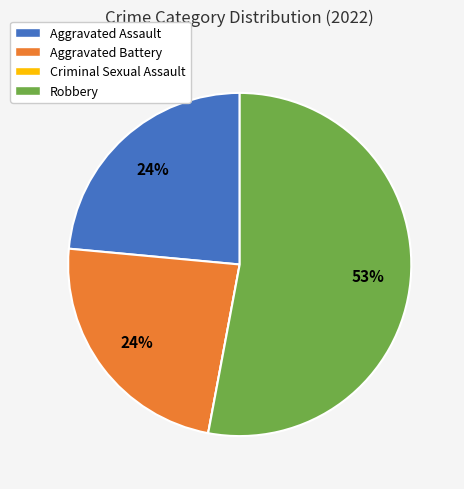

Is it true that Aggravated Battery is 24% of the pie?

True